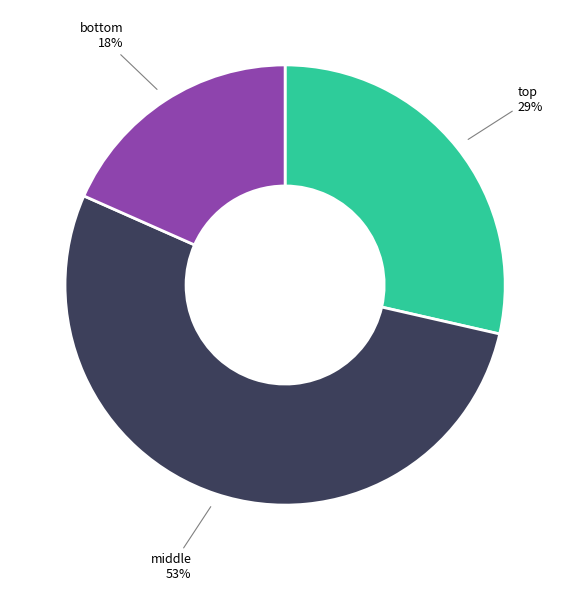

To the nearest percent, what is the average slice percentage?

33%